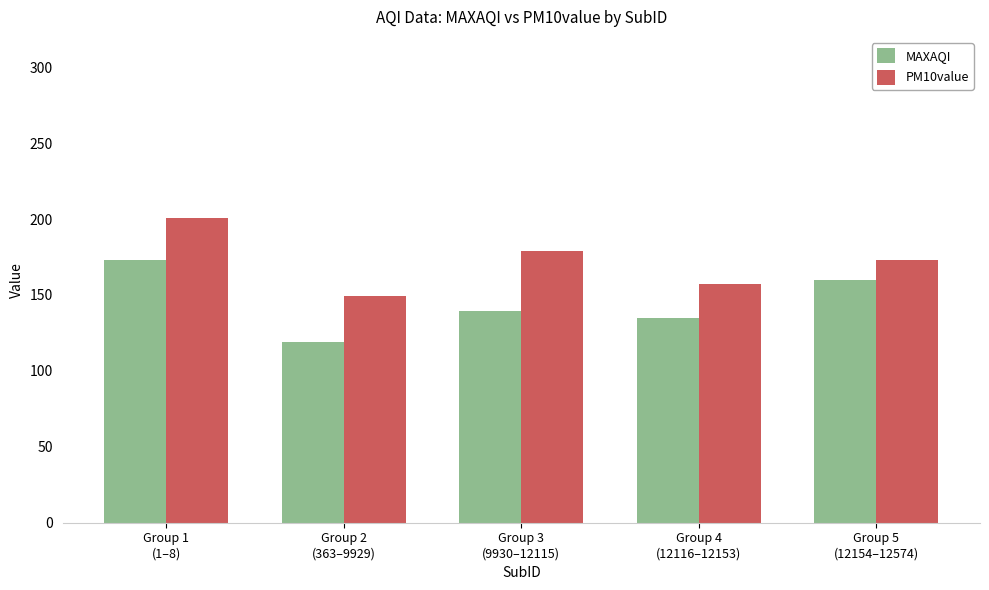

What is the difference between the maximum and minimum values in the MAXAQI series?

54.1